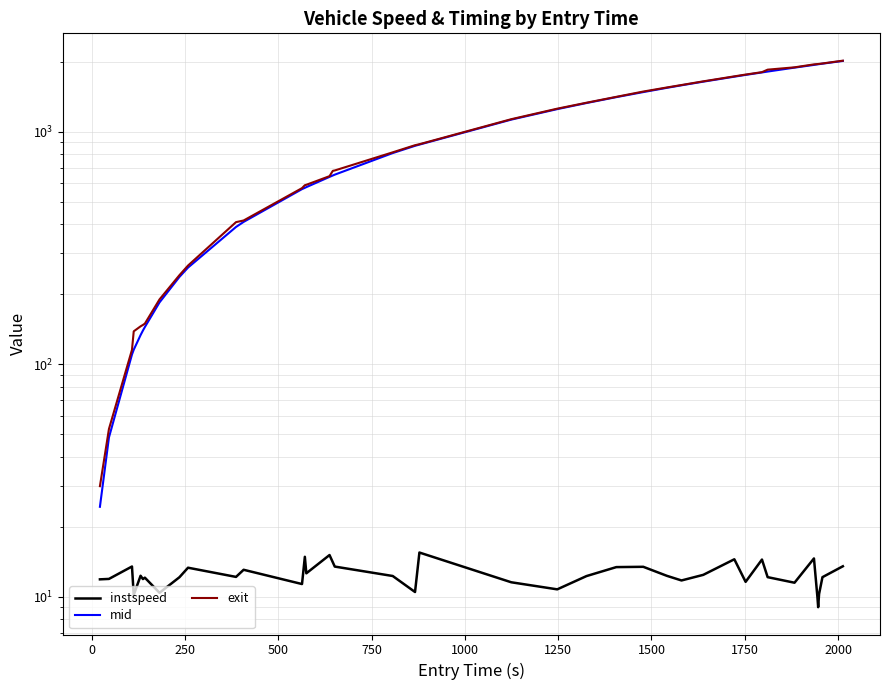

How many lines are shown in the chart?

3